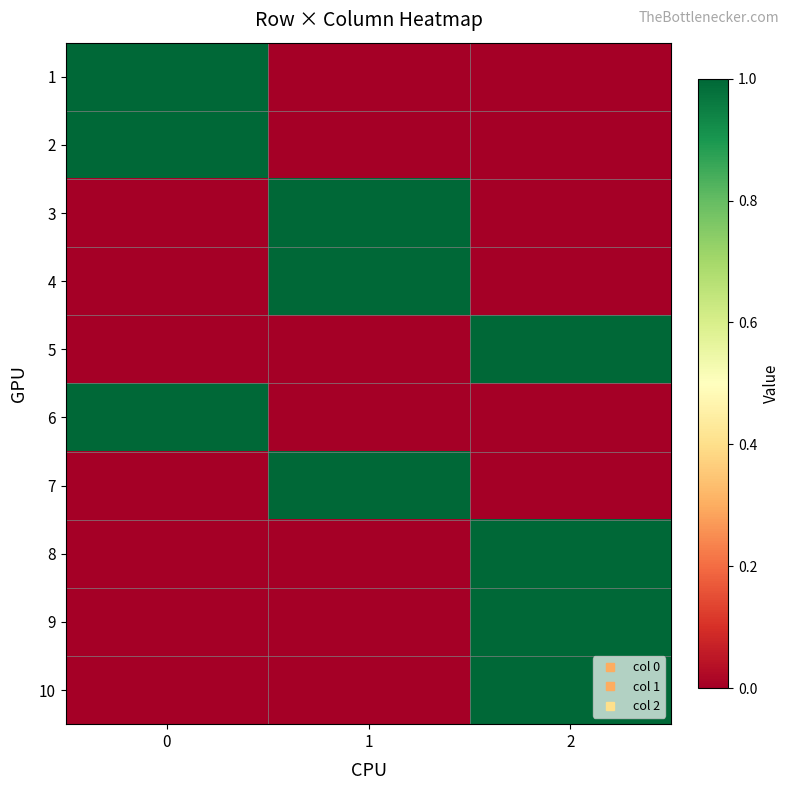

Which series has the largest total across all categories?

1